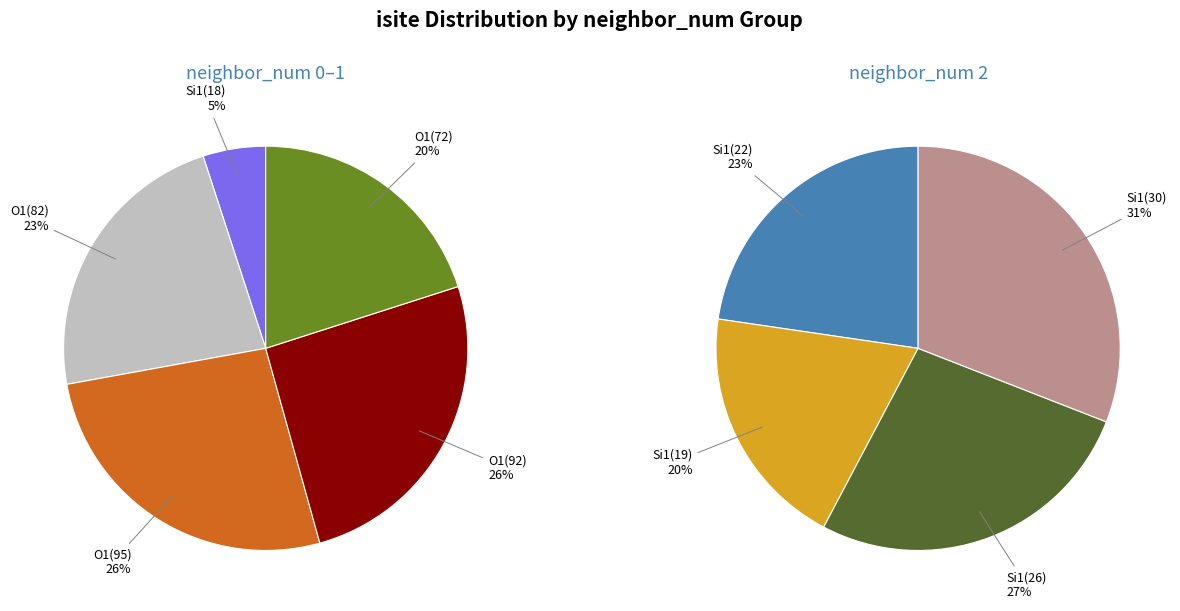

Between row 3 (isite=92) and row 4 (isite=72), which is larger?

row 3 (isite=92)